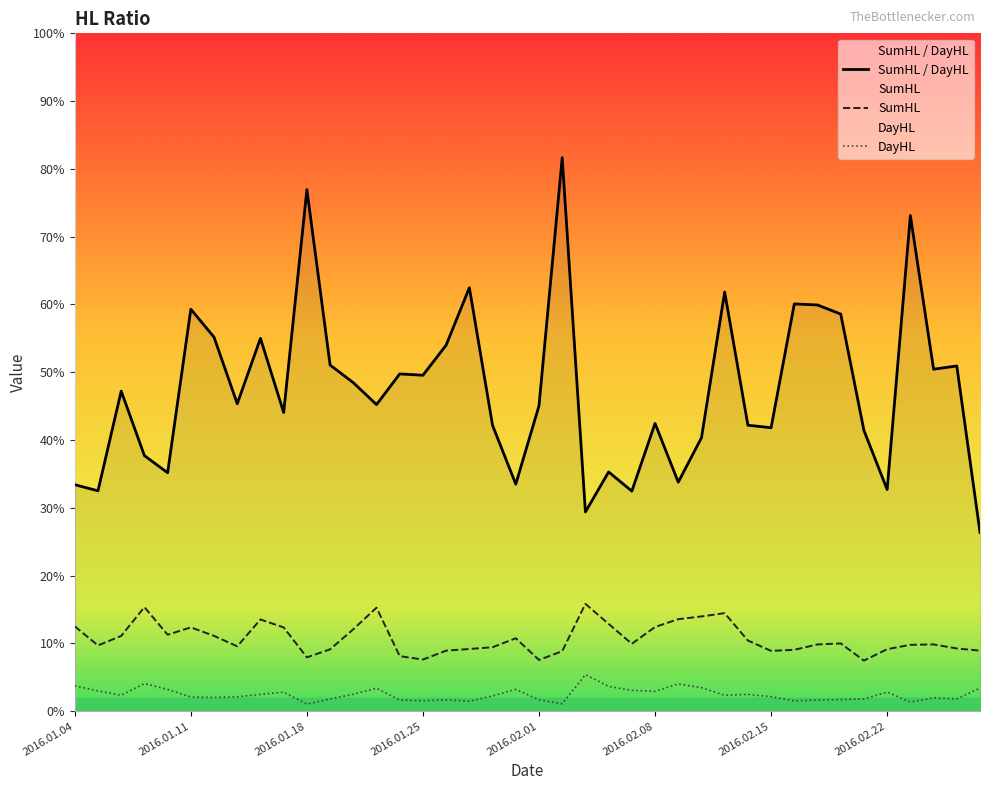

Which series has the largest range (max minus min)?

SumHL / DayHL